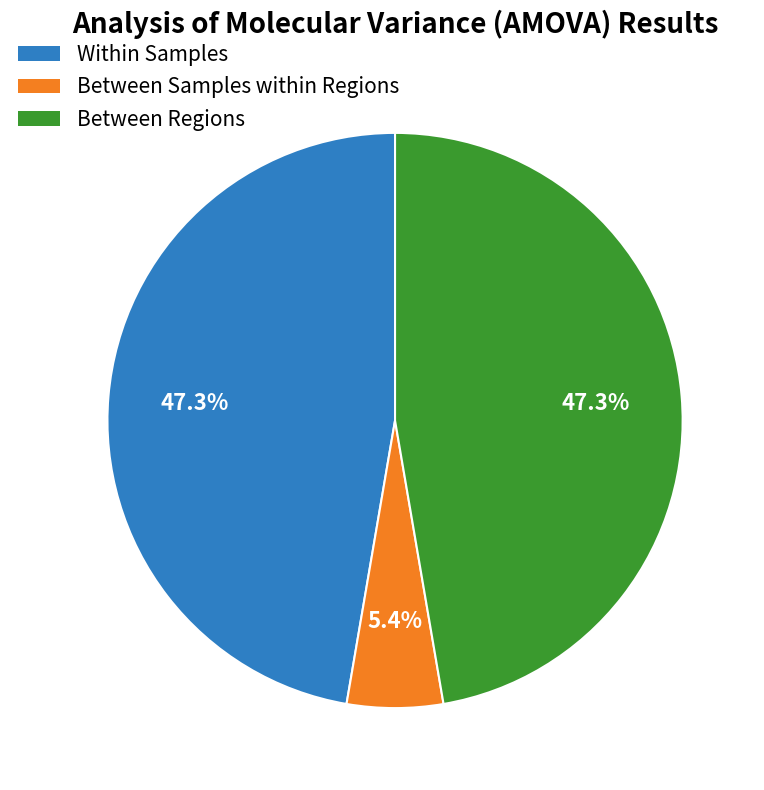

Is there a majority slice in this chart?

No